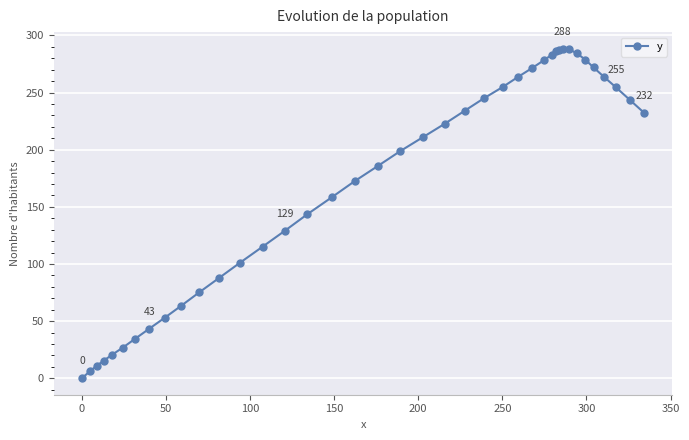

What is the value of the 25th point from the left?

254.8